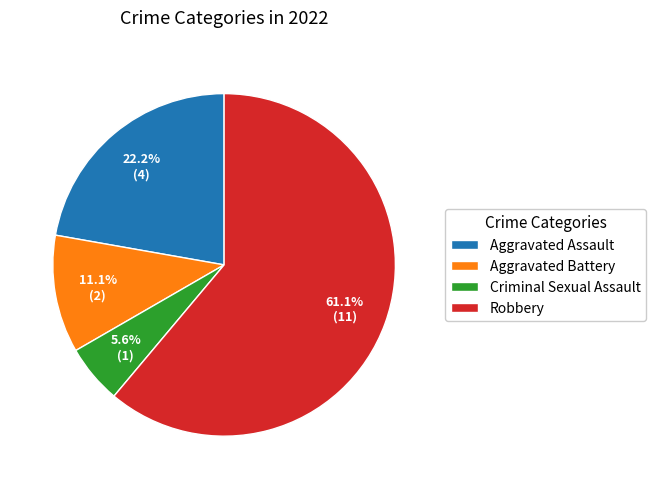

Count the number of slices in the pie.

4